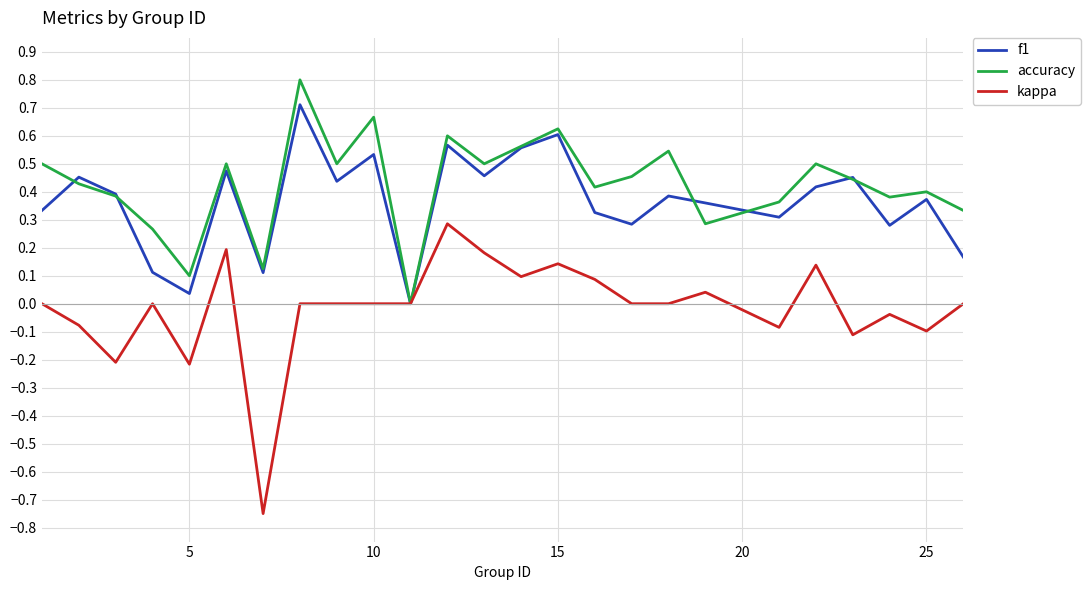

List the series in order of their peak value, highest first.

accuracy, f1, kappa